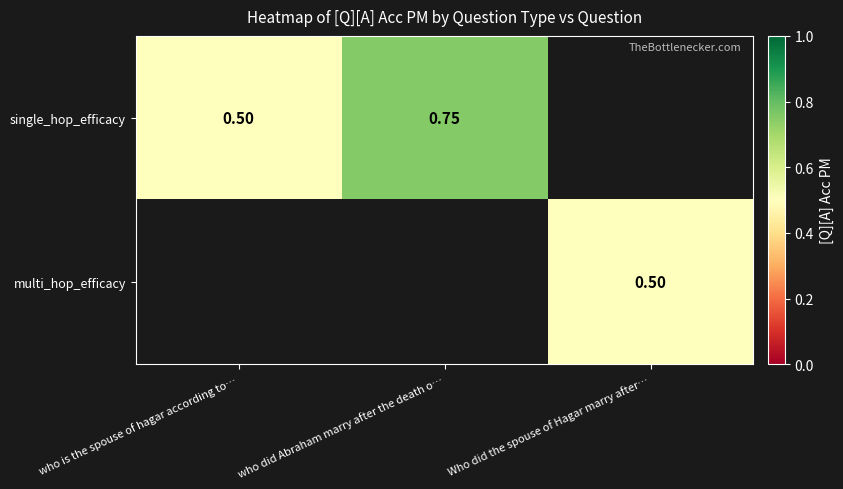

Is the value of multi_hop_efficacy at Who did the spouse of Hagar marry after… greater than the value of single_hop_efficacy at who is the spouse of hagar according to…?

No